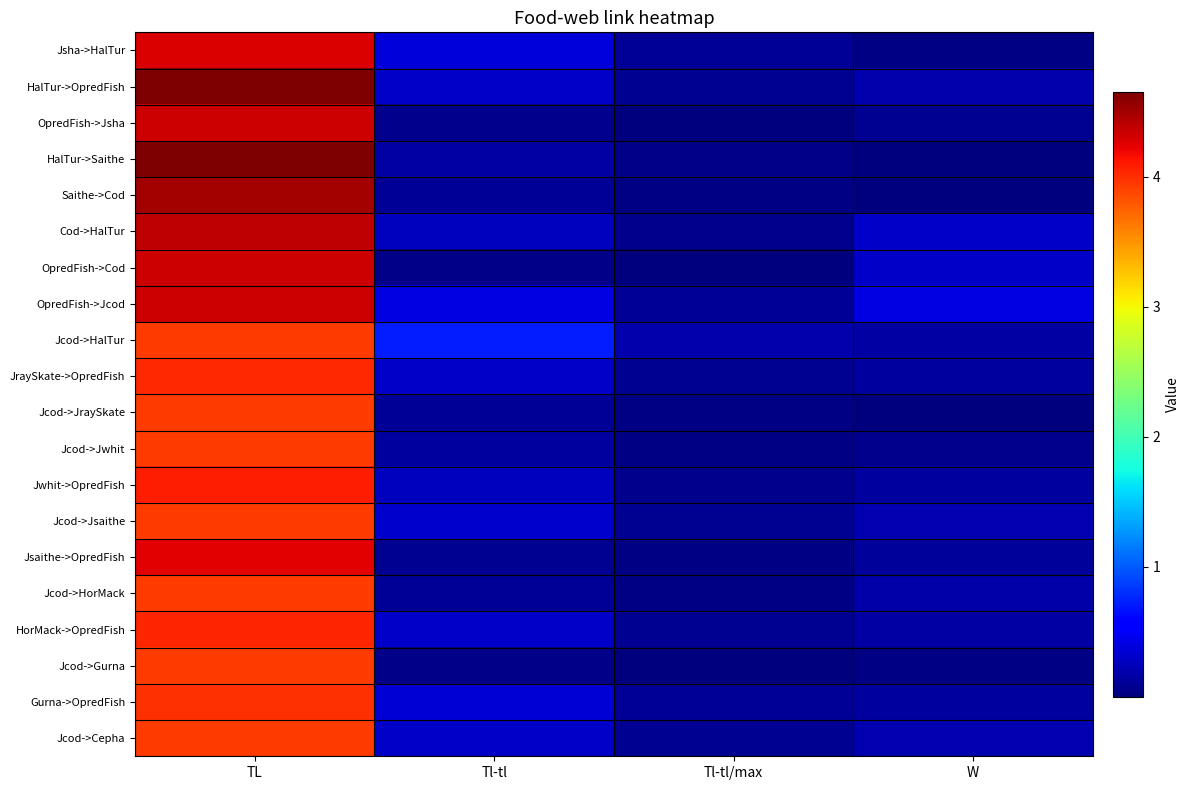

Reading left to right, extract all data points from this chart.

Jsha->HalTur: TL=4.3	Tl-tl=0.4	Tl-tl/max=0.1	W=0.0
HalTur->OpredFish: TL=4.7	Tl-tl=0.3	Tl-tl/max=0.1	W=0.2
OpredFish->Jsha: TL=4.3	Tl-tl=0.1	Tl-tl/max=0.0	W=0.1
HalTur->Saithe: TL=4.7	Tl-tl=0.2	Tl-tl/max=0.0	W=0.0
Saithe->Cod: TL=4.5	Tl-tl=0.1	Tl-tl/max=0.0	W=0.0
Cod->HalTur: TL=4.4	Tl-tl=0.3	Tl-tl/max=0.1	W=0.3
OpredFish->Cod: TL=4.3	Tl-tl=0.0	Tl-tl/max=0.0	W=0.3
OpredFish->Jcod: TL=4.3	Tl-tl=0.4	Tl-tl/max=0.1	W=0.4
Jcod->HalTur: TL=3.9	Tl-tl=0.7	Tl-tl/max=0.2	W=0.2
JraySkate->OpredFish: TL=4.0	Tl-tl=0.3	Tl-tl/max=0.1	W=0.1
Jcod->JraySkate: TL=3.9	Tl-tl=0.1	Tl-tl/max=0.0	W=0.0
Jcod->Jwhit: TL=3.9	Tl-tl=0.1	Tl-tl/max=0.0	W=0.1
Jwhit->OpredFish: TL=4.1	Tl-tl=0.3	Tl-tl/max=0.1	W=0.1
Jcod->Jsaithe: TL=3.9	Tl-tl=0.3	Tl-tl/max=0.1	W=0.2
Jsaithe->OpredFish: TL=4.2	Tl-tl=0.1	Tl-tl/max=0.0	W=0.1
Jcod->HorMack: TL=3.9	Tl-tl=0.1	Tl-tl/max=0.0	W=0.2
HorMack->OpredFish: TL=4.0	Tl-tl=0.3	Tl-tl/max=0.1	W=0.2
Jcod->Gurna: TL=3.9	Tl-tl=0.1	Tl-tl/max=0.0	W=0.0
Gurna->OpredFish: TL=4.0	Tl-tl=0.4	Tl-tl/max=0.1	W=0.1
Jcod->Cepha: TL=3.9	Tl-tl=0.3	Tl-tl/max=0.1	W=0.2